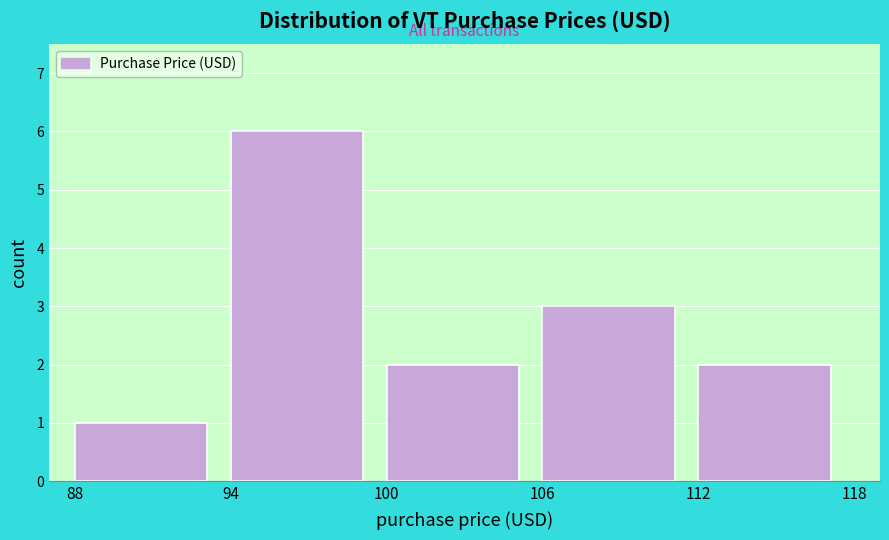

Over which range of the x-axis is the bar tallest?

94 to 100